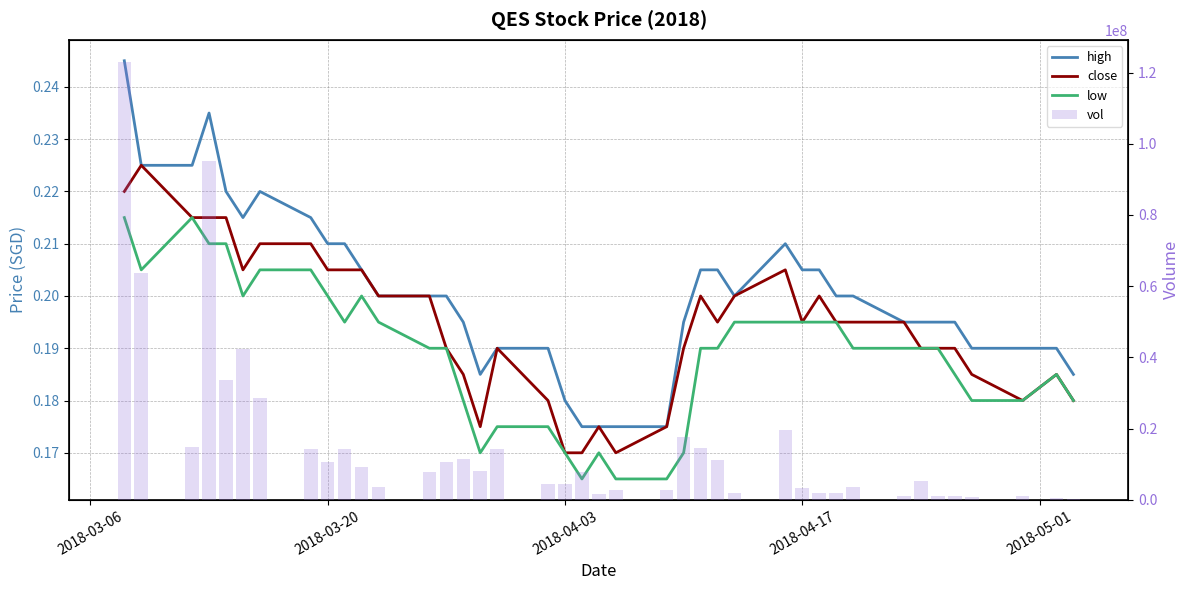

The low series shows 0.3 at 16. True or false?

False